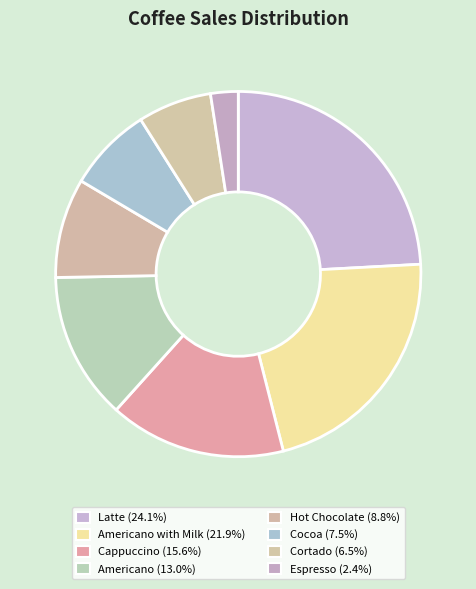

What is the smallest slice in the pie chart?

Espresso